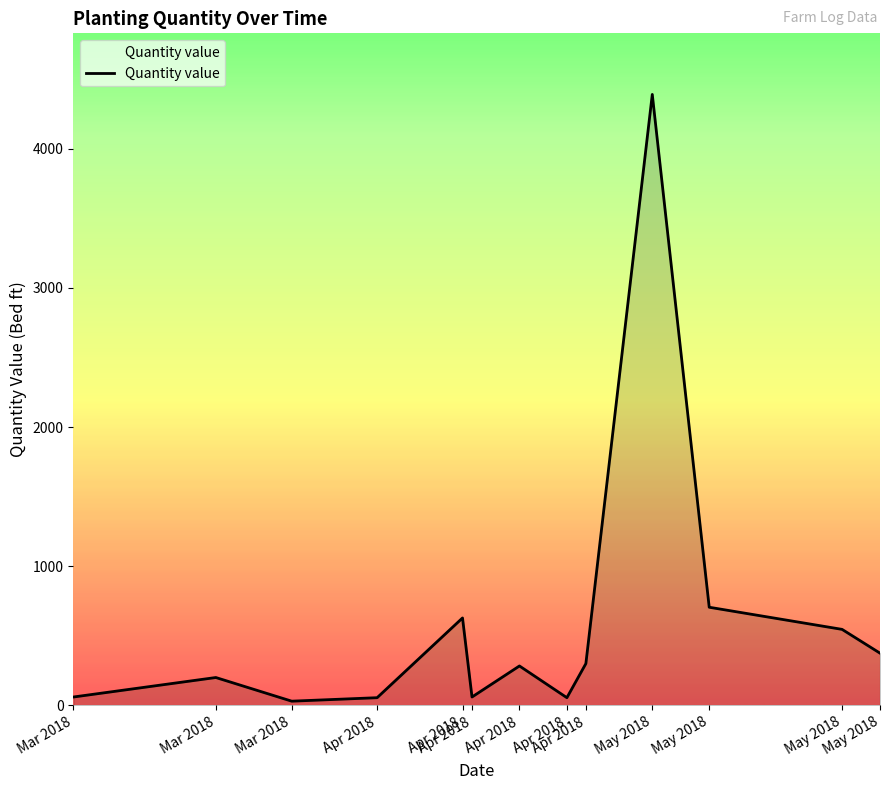

True or false: the data has more than 1 interior local peaks.

True